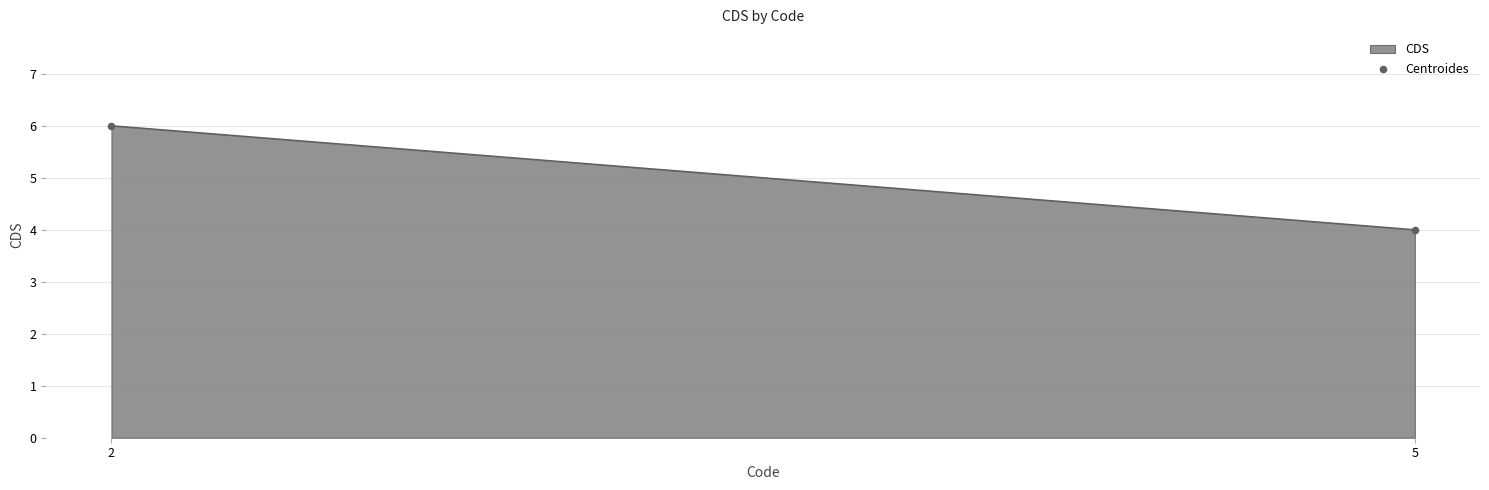

What is the range of X values (max minus min)?

3